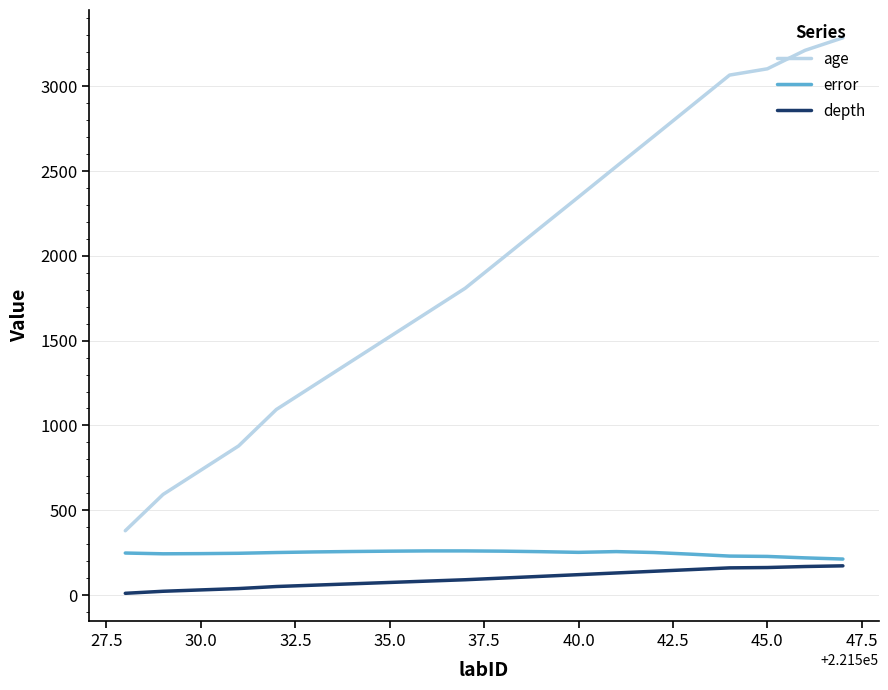

Does the chart have visible grid lines?

Yes